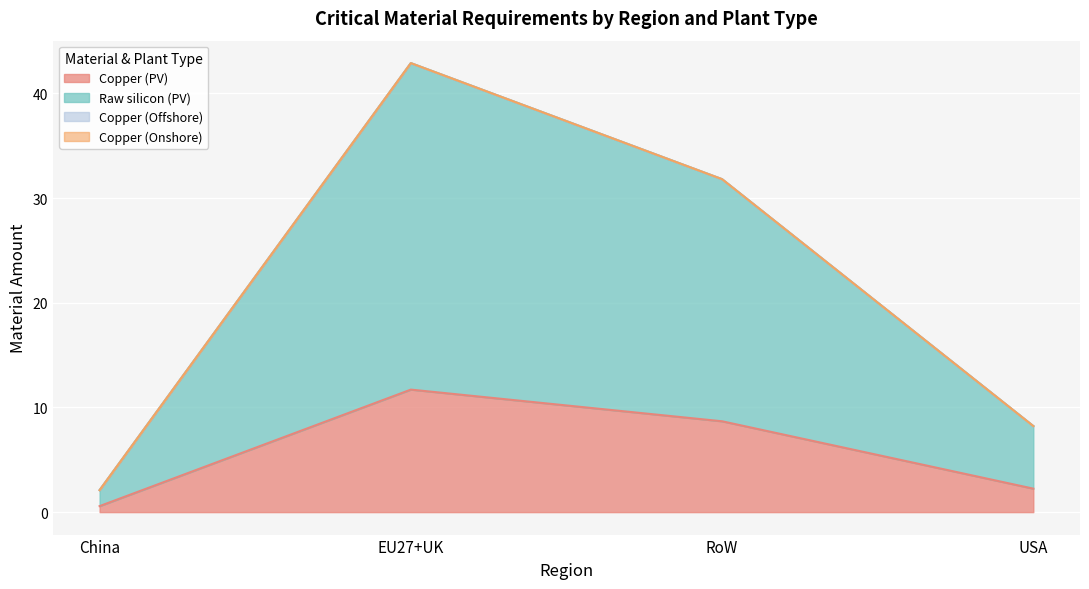

What is the lowest value of the Raw silicon (PV) series?

2.1